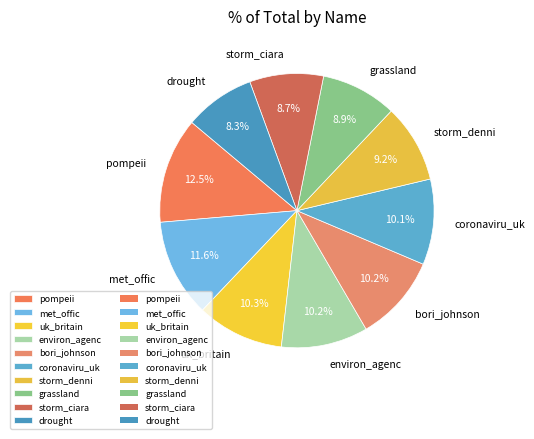

What percentage is the storm_ciara slice, to the nearest percent?

9%